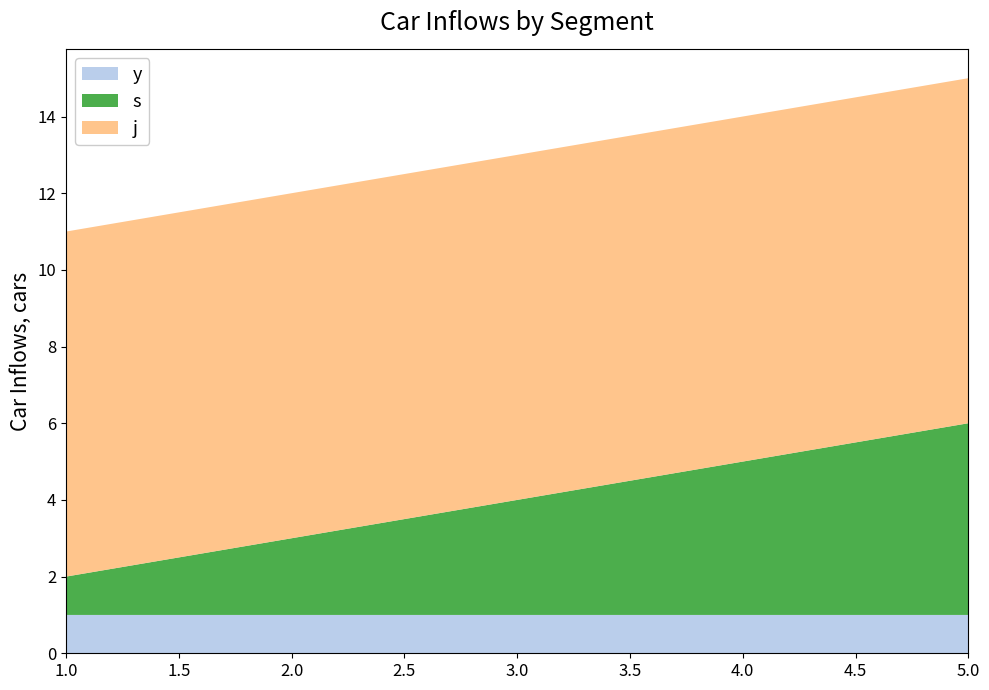

At which category is the sum across all series the highest?

5.0